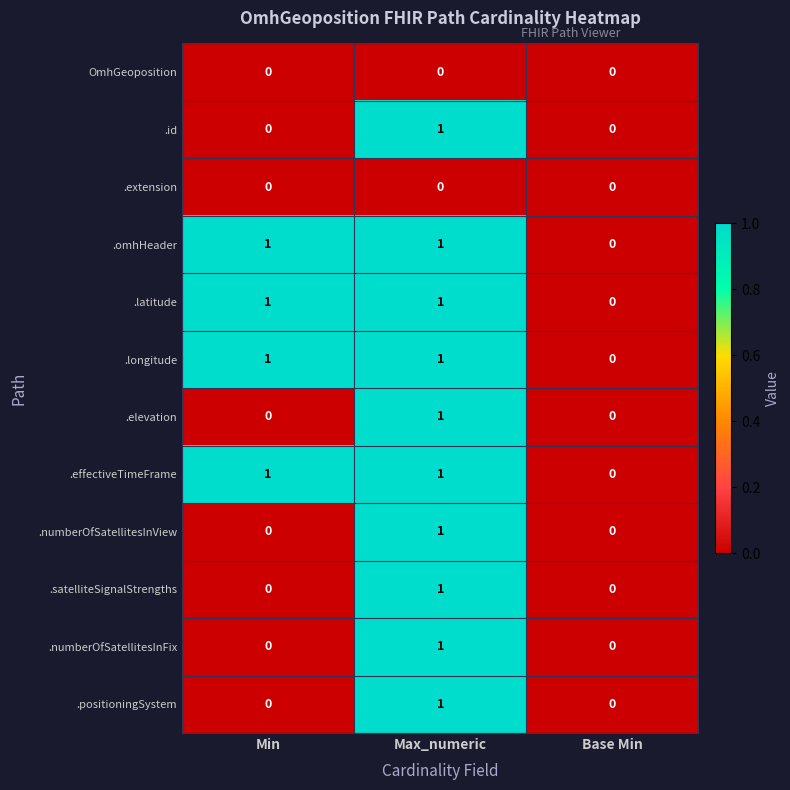

Is the value of .numberOfSatellitesInView at Base Min greater than the value of .longitude at Min?

No